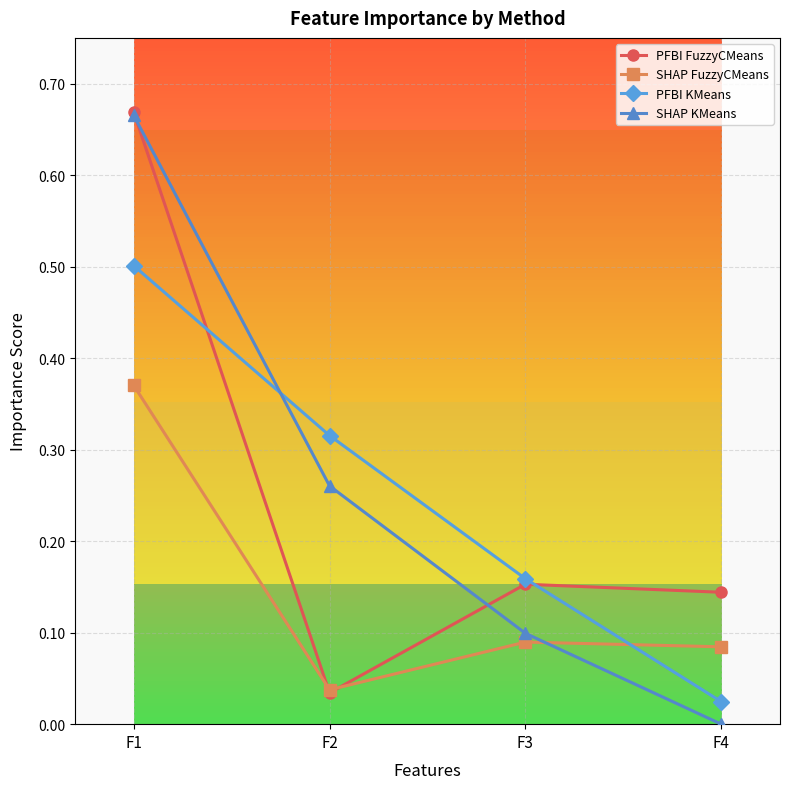

Which series has the widest spread of values?

SHAP KMeans